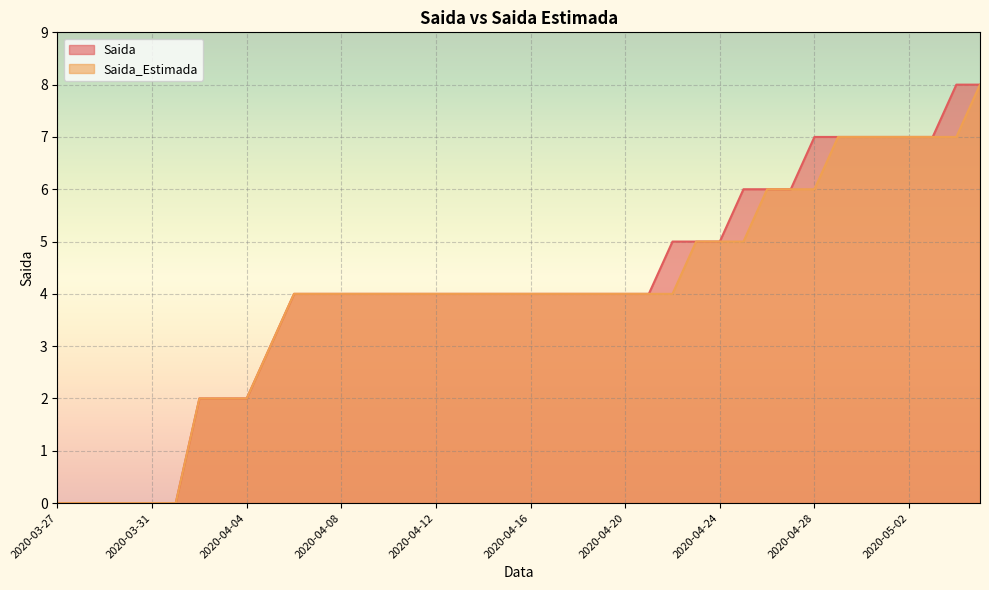

What is the value of the Saida point at the 35th from the left?

7